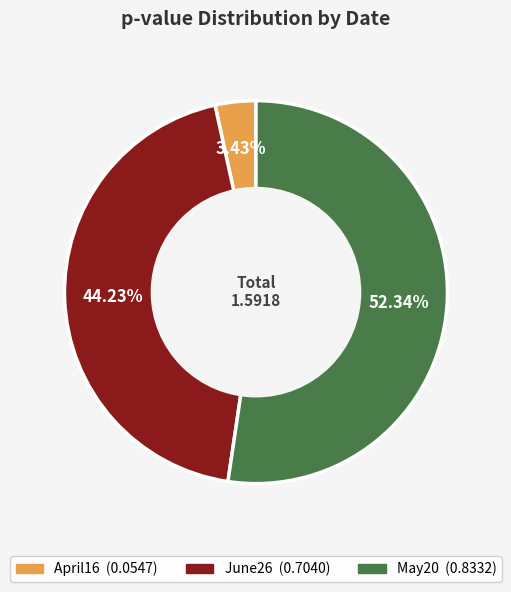

Between April16 and June26, which is larger?

June26